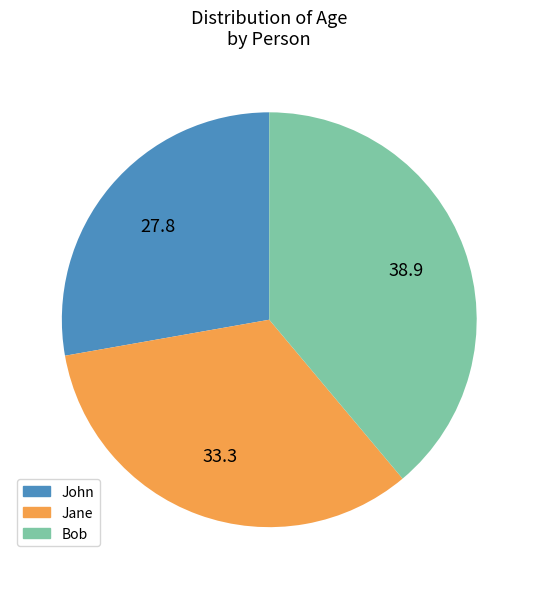

What is the smallest slice in the pie chart?

John